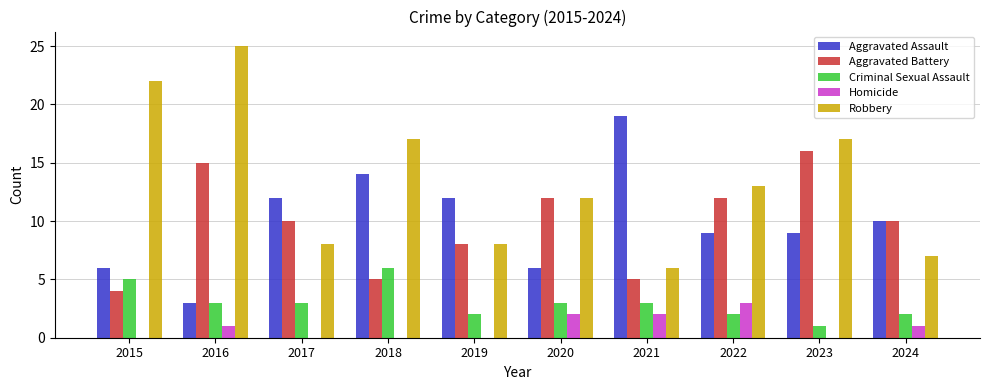

What is the sum of the Aggravated Assault values at 2020 and 2016?

9